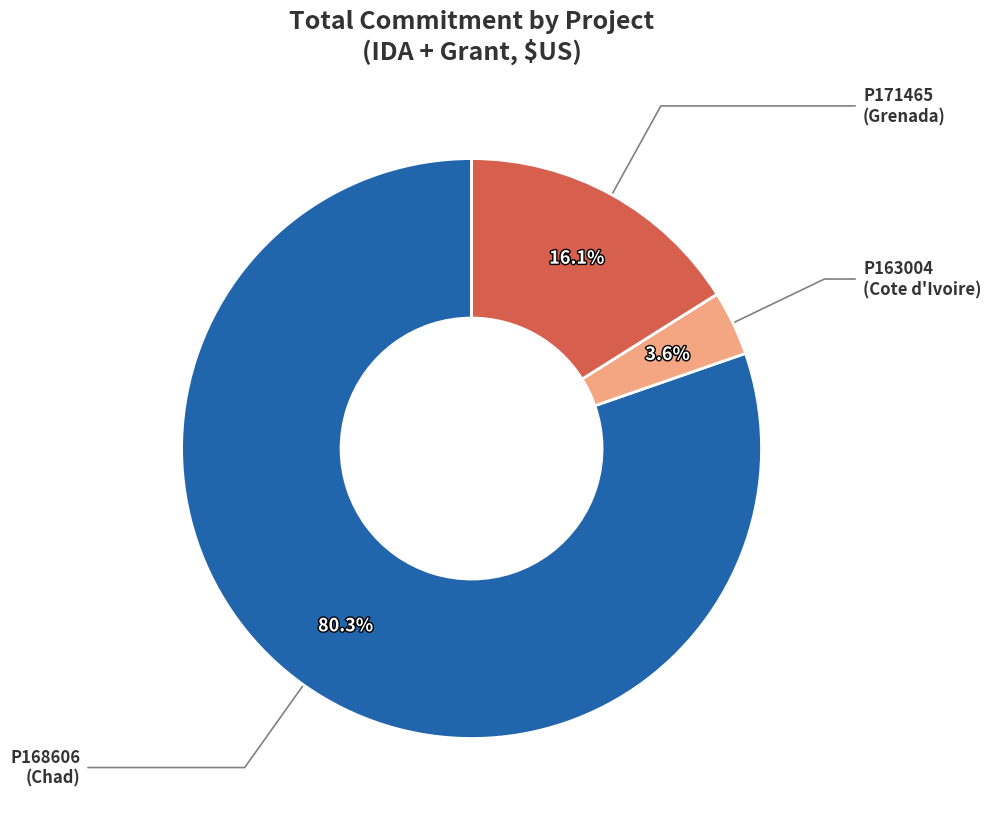

Is there any slice that represents more than half of the pie?

Yes